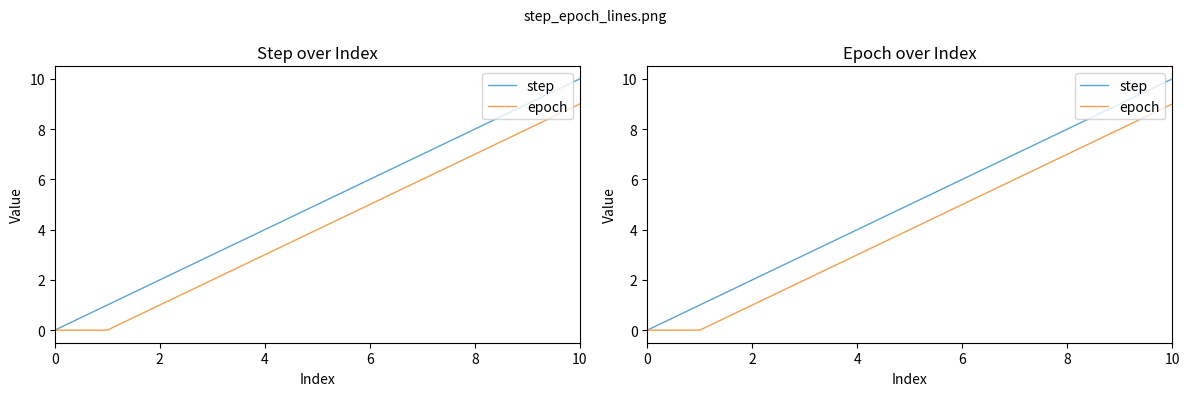

Is this an area chart (filled region under the line)?

No